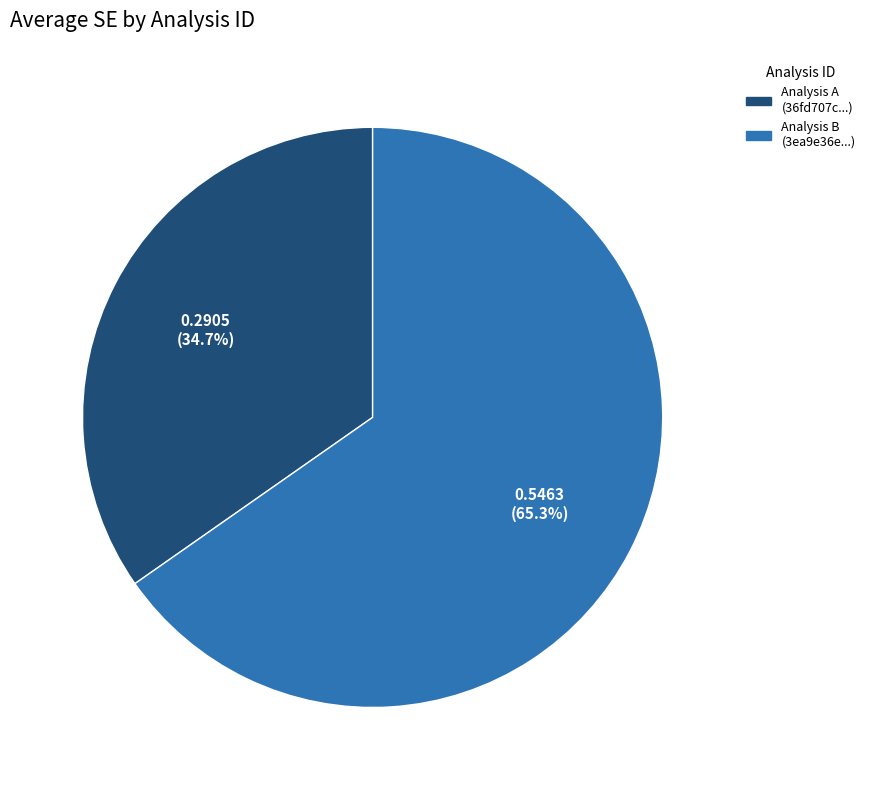

Which slice is the smallest?

Analysis A (36fd707c...)